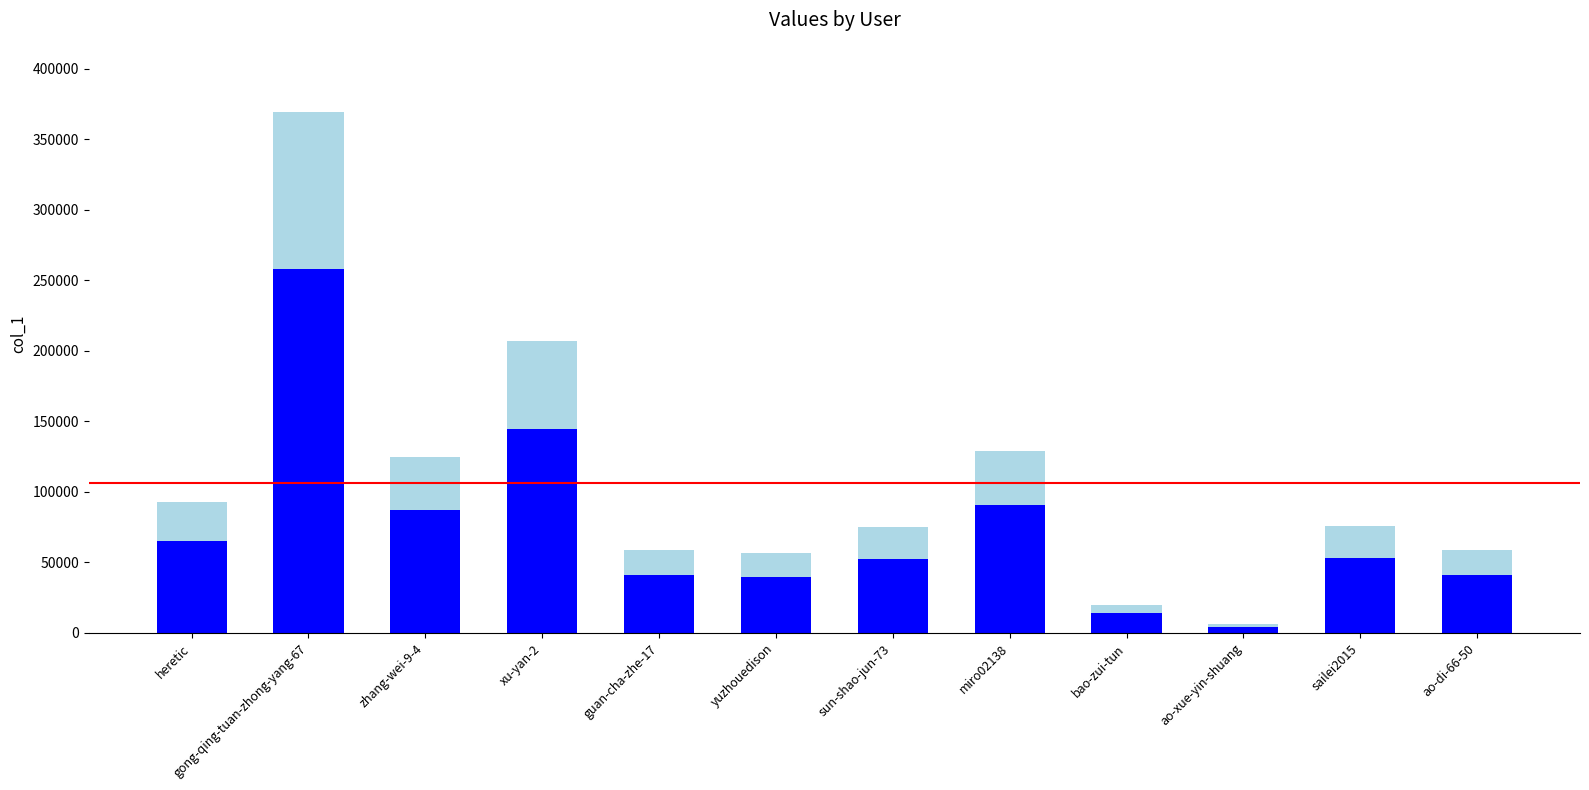

At which category is the sum across all series the highest?

gong-qing-tuan-zhong-yang-67